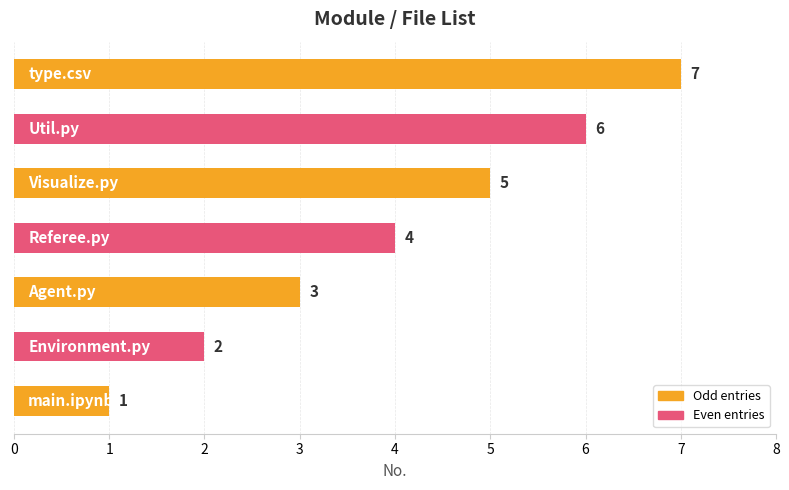

What is the smallest value displayed?

1